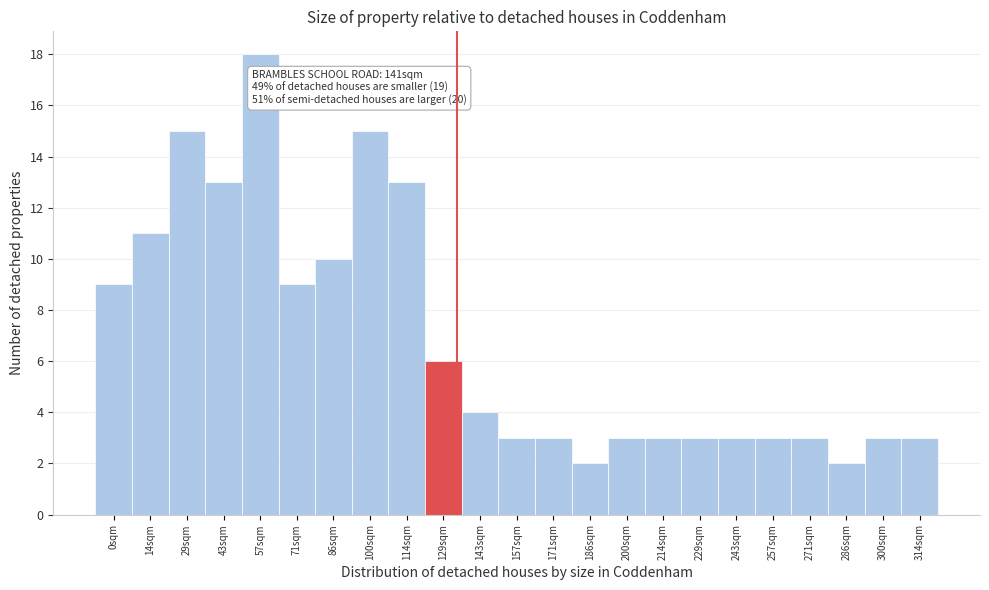

Reading left to right, what are all the values shown in this chart?

9	11	15	13	18	9	10	15	13	6	4	3	3	2	3	3	3	3	3	3	2	3	3